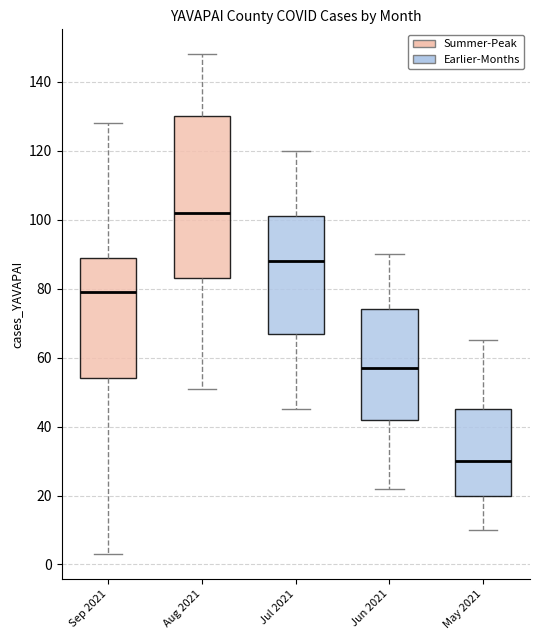

Where does the upper whisker of the box for Jul 2021 end on the y-axis? The values are not printed on the chart, so give them approximately, as read against the axis.

120